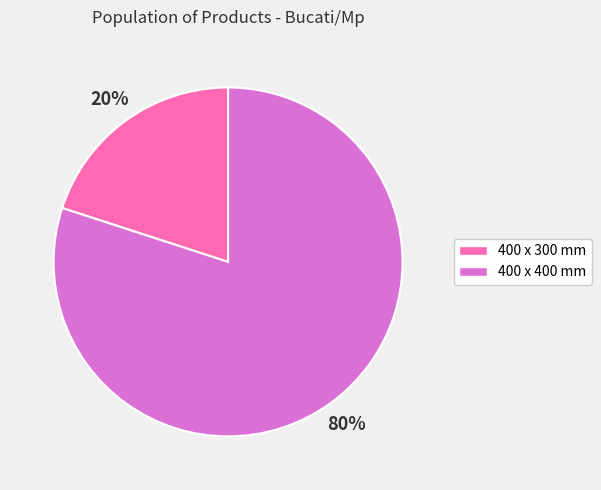

Between 400 x 400 mm and 400 x 300 mm, which is larger?

400 x 400 mm